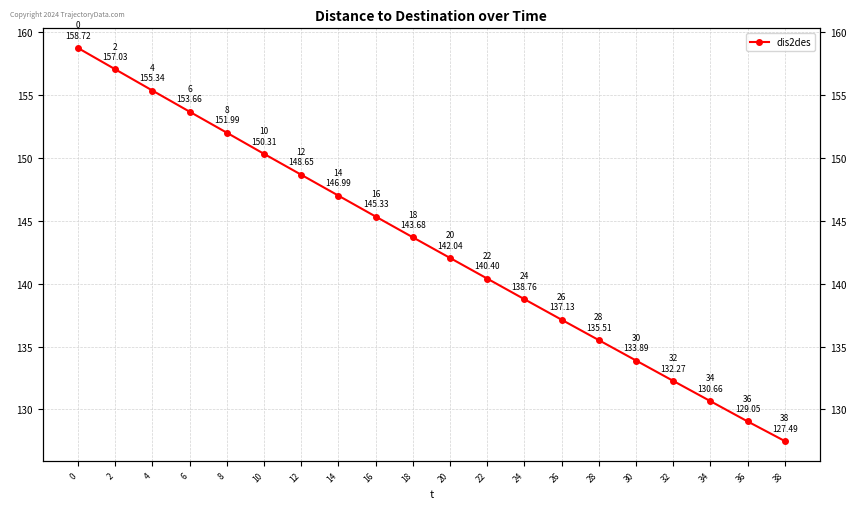

Between 8 and 26, which is larger?

8